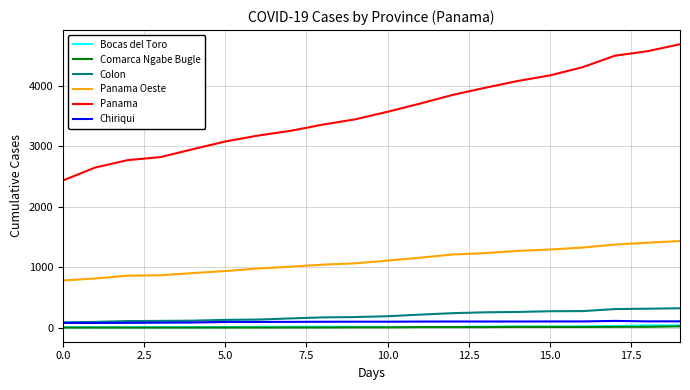

Which series has the largest total across all categories?

Panama